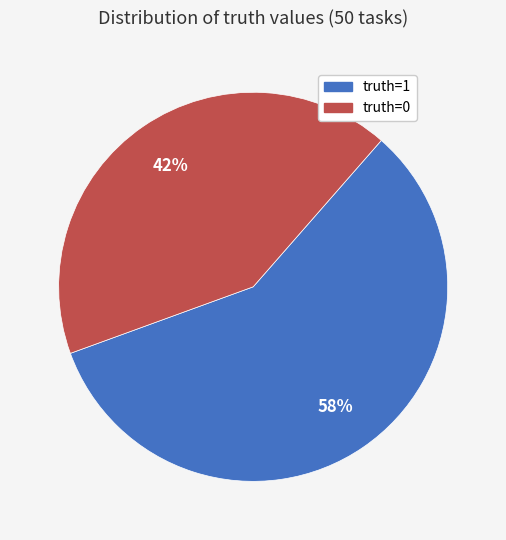

Count the number of slices in the pie.

2